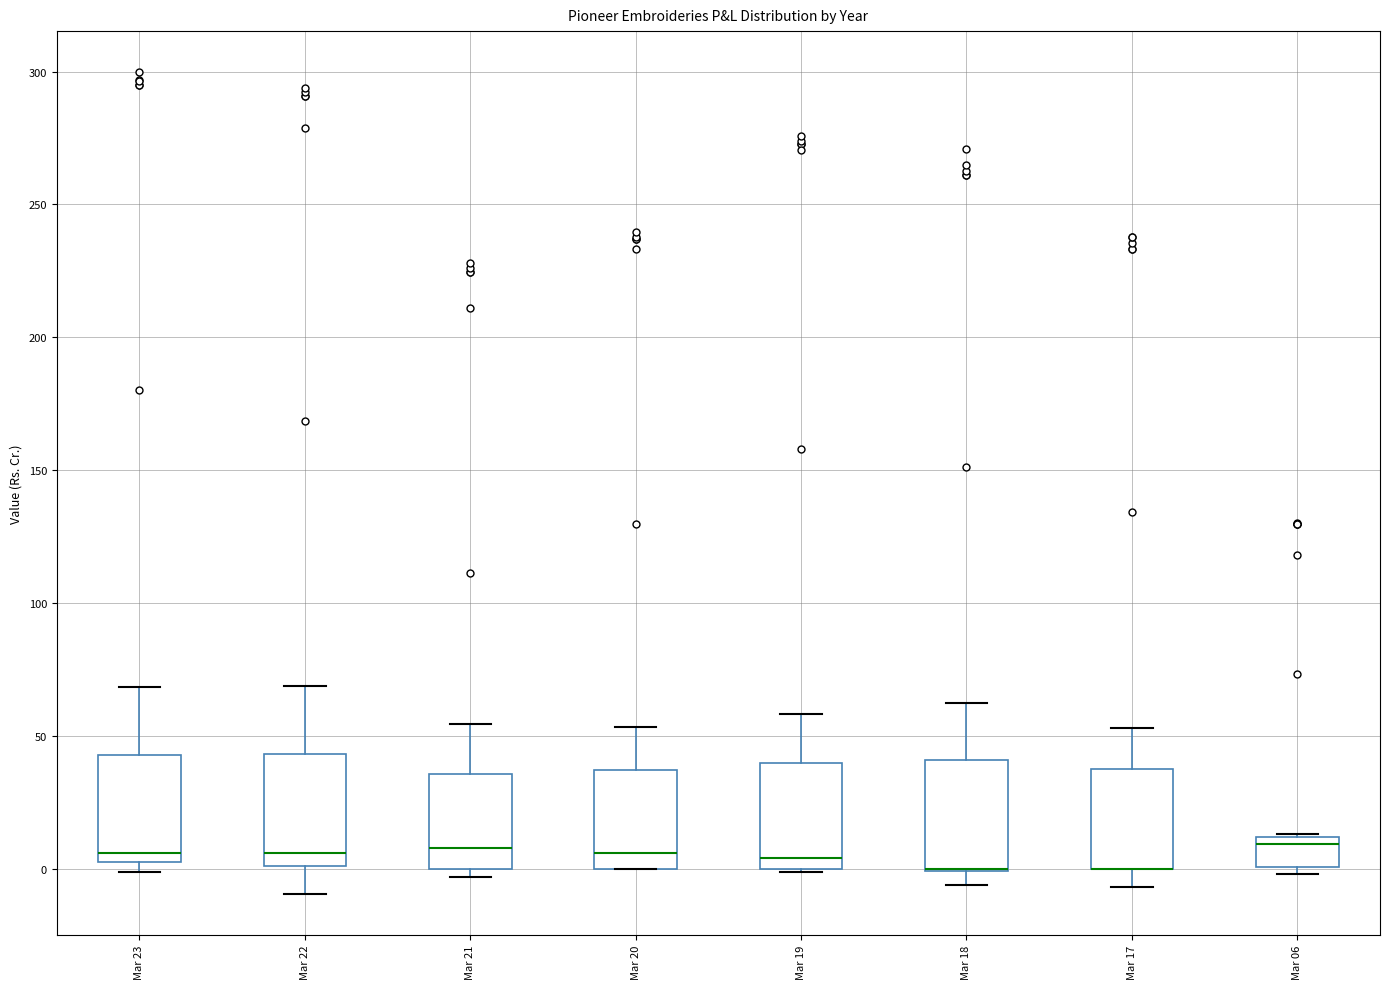

Reading left to right, transcribe this box plot: for each box, give where its median line is, the range the box spans, and where its two whiskers end, as read against the y-axis. The values are not printed on the chart, so give them approximately, as read against the axis.

Mar 23: median 5 (just above the box's lower edge), box 5 to 45, whiskers 0 to 70
Mar 22: median 5, box 0 to 45, whiskers -10 to 70
Mar 21: median 10, box 0 to 35, whiskers -5 to 55
Mar 20: median 5, box 0 to 35, whiskers 0 to 55
Mar 19: median 5, box 0 to 40, whiskers 0 to 60
Mar 18: median 0 (drawn on the box's lower edge), box 0 to 40, whiskers -5 to 60
Mar 17: median 0 (drawn on the box's lower edge), box 0 to 40, whiskers -5 to 55
Mar 06: median 10 (just below the box's upper edge), box 0 to 10, whiskers 0 (just below the box's lower edge) to 15